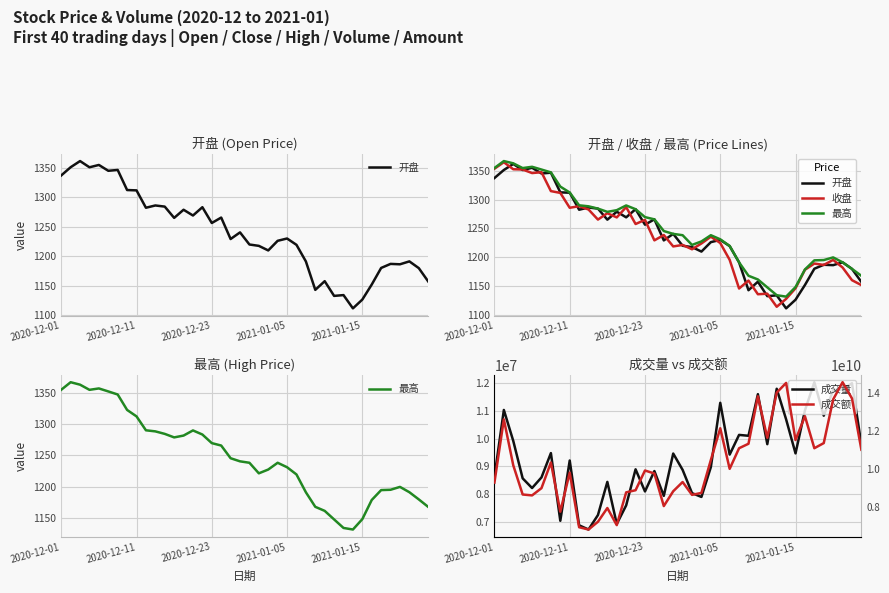

Is the value of 最高 at 15 greater than the value of 成交量 at 37?

No